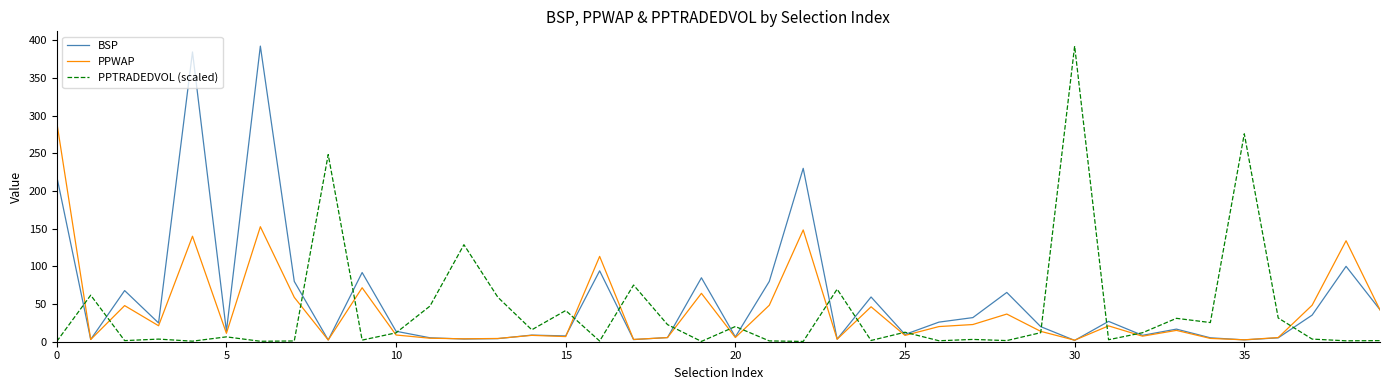

What is the maximum value shown in the chart?

392.2